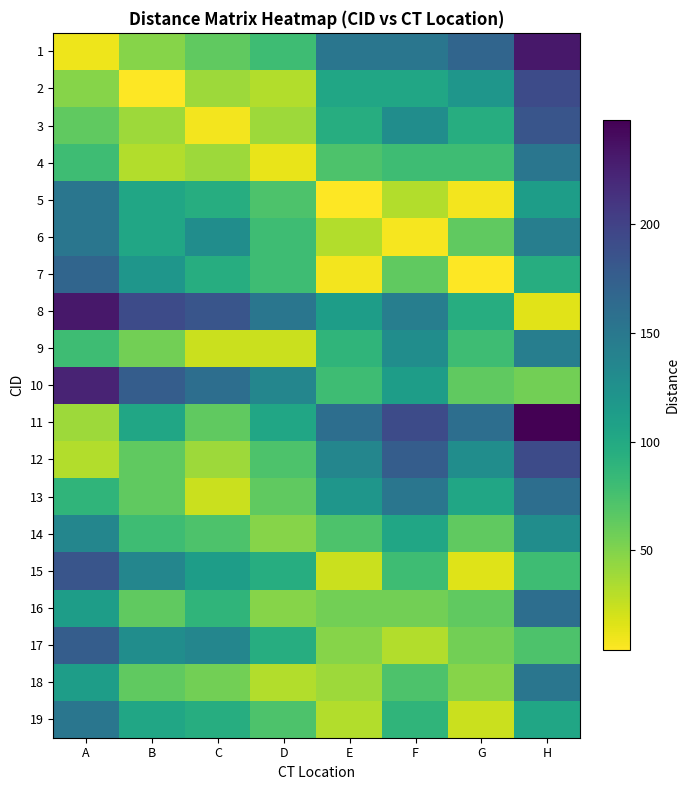

Reading left to right, what are all the values shown in this chart?

1: A=10	B=48	C=64	D=80	E=152	F=152	G=168	H=232
2: A=48	B=4	C=40	D=32	E=104	F=104	G=120	H=192
3: A=64	B=40	C=8	D=40	E=96	F=128	G=96	H=184
4: A=80	B=32	C=40	D=12	E=72	F=80	G=80	H=152
5: A=152	B=104	C=96	D=72	E=4	F=32	G=8	H=112
6: A=152	B=104	C=128	D=80	E=32	F=7	G=64	H=144
7: A=168	B=120	C=96	D=80	E=8	F=64	G=4	H=96
8: A=232	B=192	C=184	D=152	E=112	F=144	G=96	H=15
9: A=80	B=56	C=24	D=24	E=88	F=128	G=80	H=144
10: A=224	B=176	C=160	D=136	E=80	F=112	G=64	H=56
11: A=40	B=104	C=64	D=104	E=160	F=192	G=160	H=248
12: A=32	B=64	C=40	D=72	E=136	F=176	G=128	H=192
13: A=88	B=64	C=24	D=64	E=120	F=152	G=104	H=160
14: A=136	B=80	C=72	D=48	E=72	F=104	G=64	H=128
15: A=184	B=136	C=112	D=96	E=24	F=80	G=16	H=80
16: A=112	B=64	C=88	D=48	E=56	F=56	G=64	H=160
17: A=176	B=128	C=136	D=96	E=48	F=32	G=56	H=72
18: A=112	B=64	C=56	D=32	E=40	F=72	G=48	H=152
19: A=152	B=104	C=96	D=72	E=32	F=88	G=24	H=104